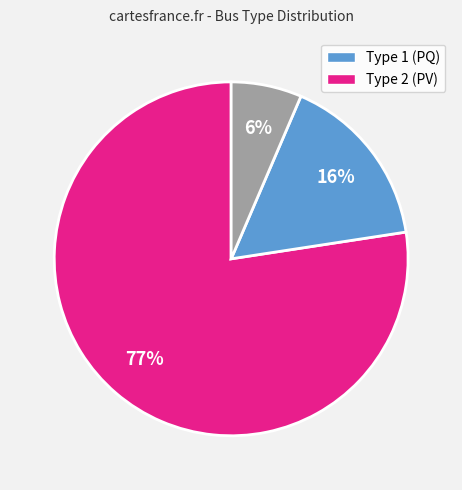

How many slices are in this pie chart?

3